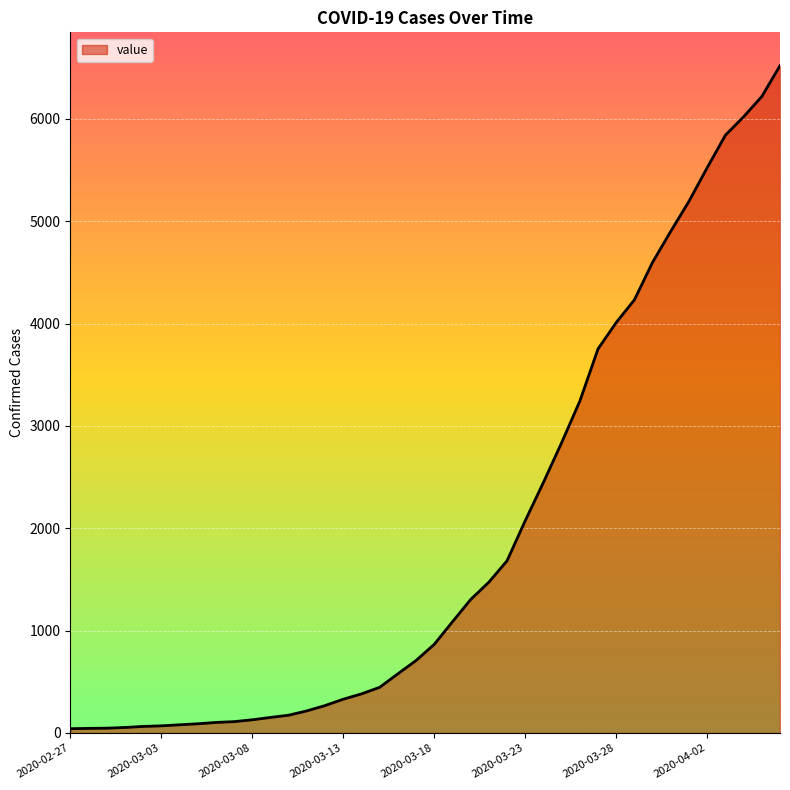

What is the maximum value shown in the chart?

6519